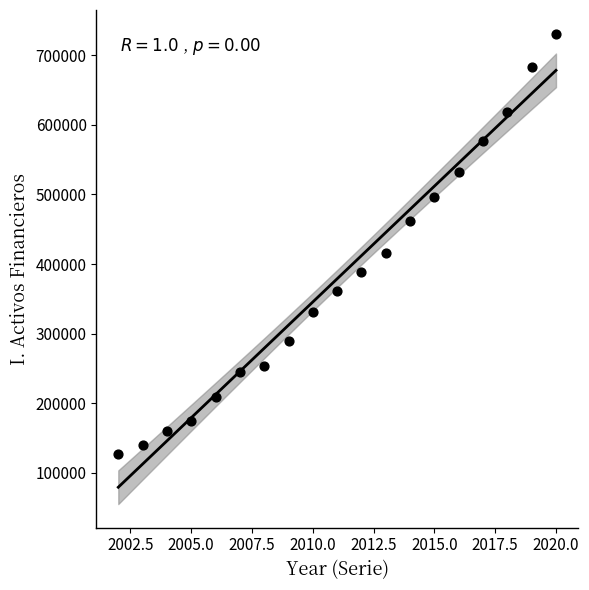

What is the range of X values (max minus min)?

18